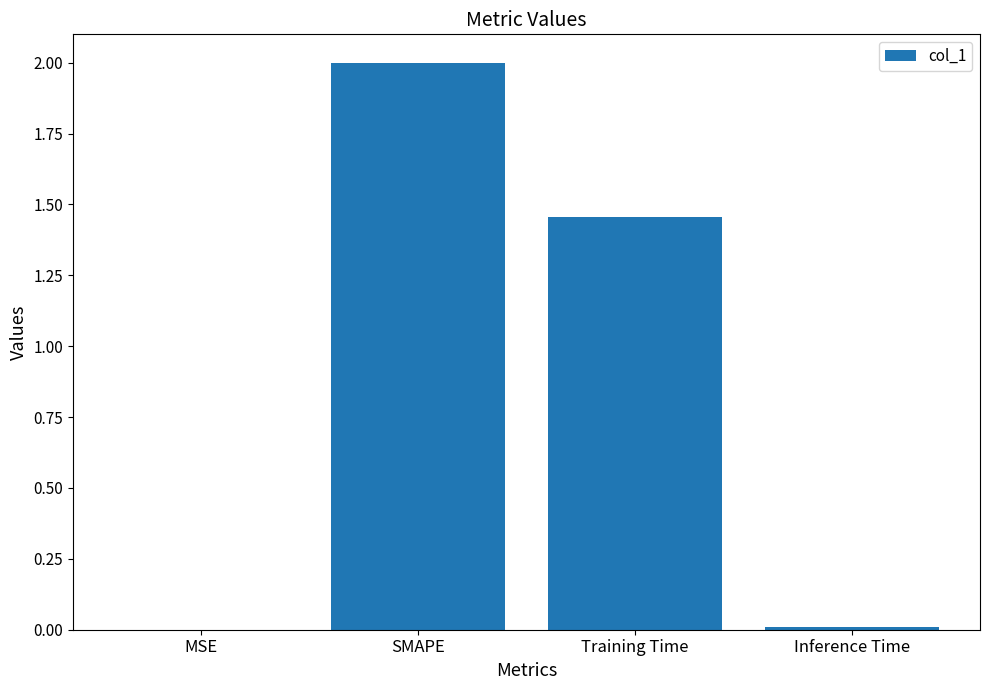

What is the change in value from MSE to Training Time?

+1.5